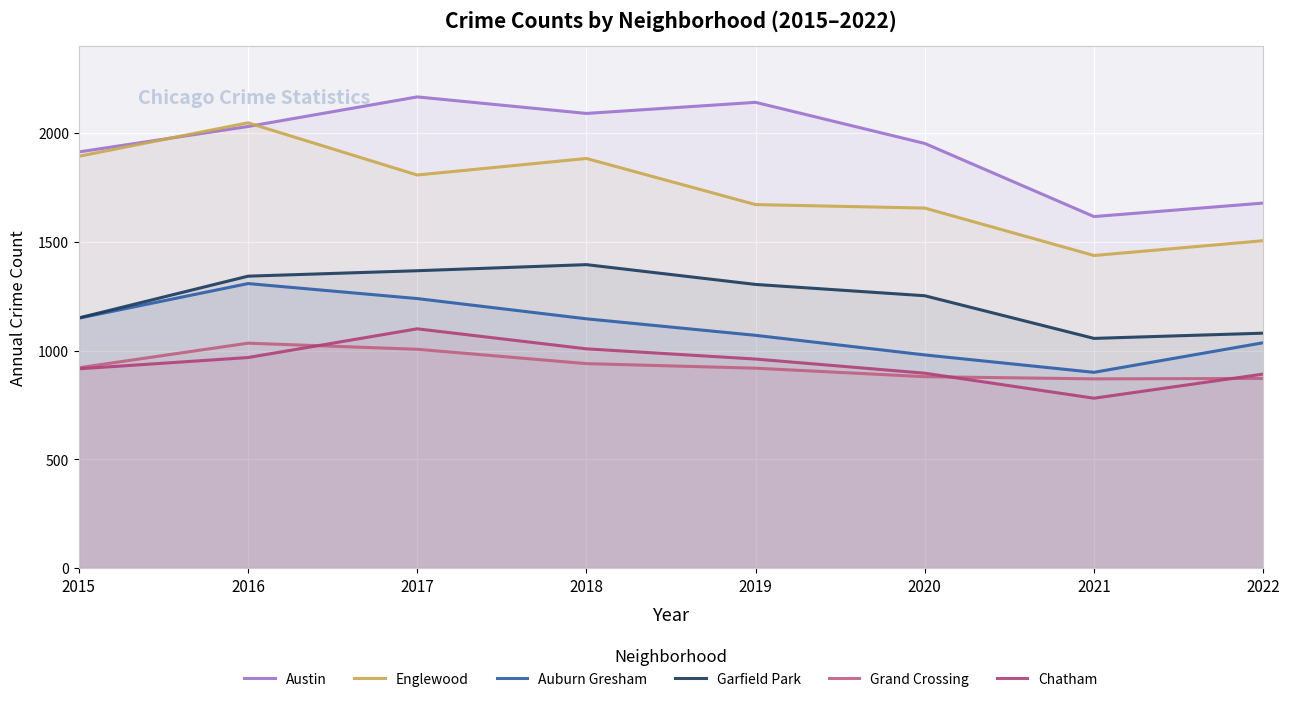

At which category does Garfield Park reach its first local valley?

2021